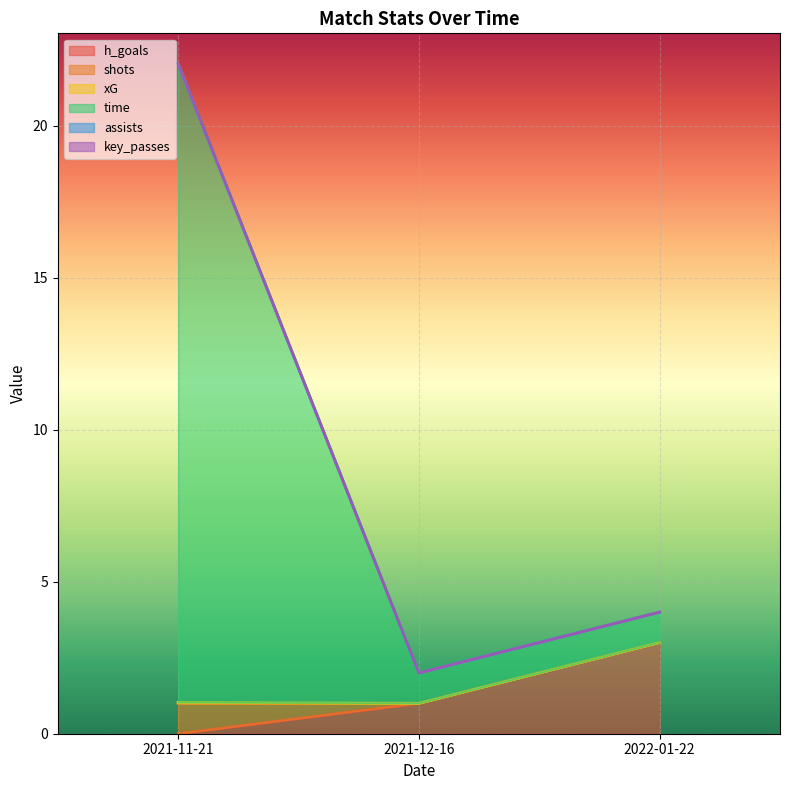

What is the average value of the time series?

9.3